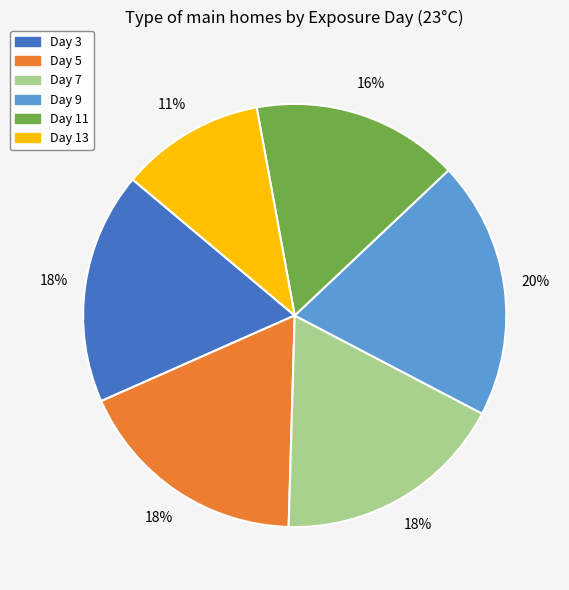

How many segments does this pie chart have?

6